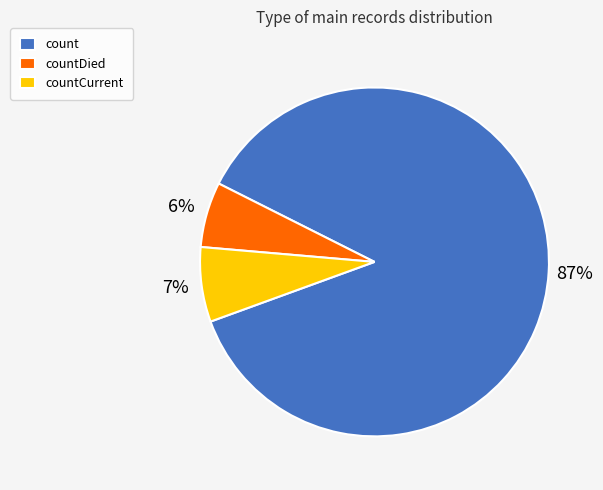

Count the number of slices in the pie.

3